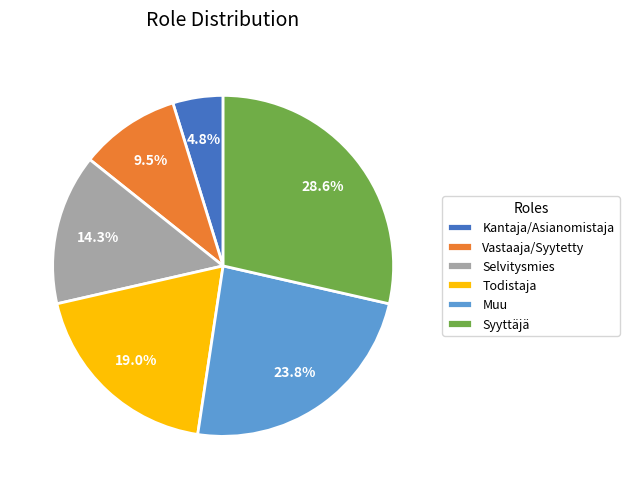

How many slices are in this pie chart?

6